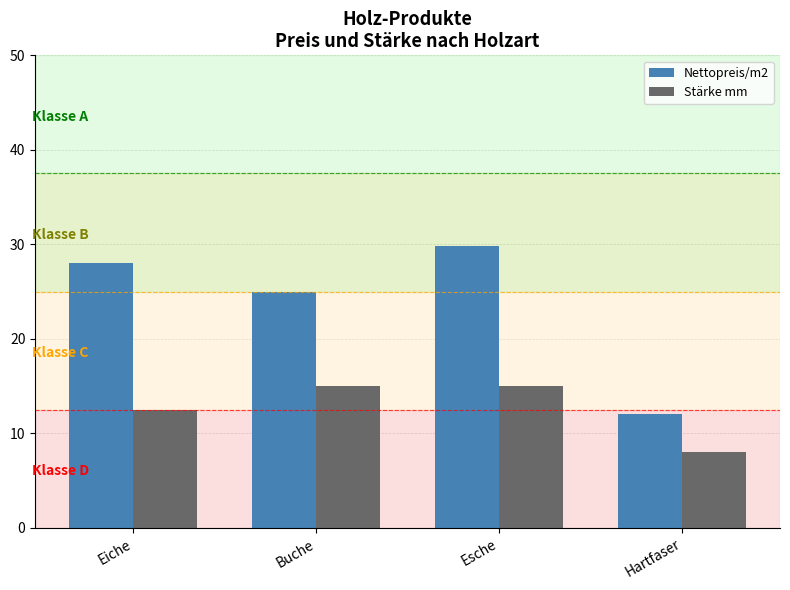

What is the total value across all series at Eiche?

40.5